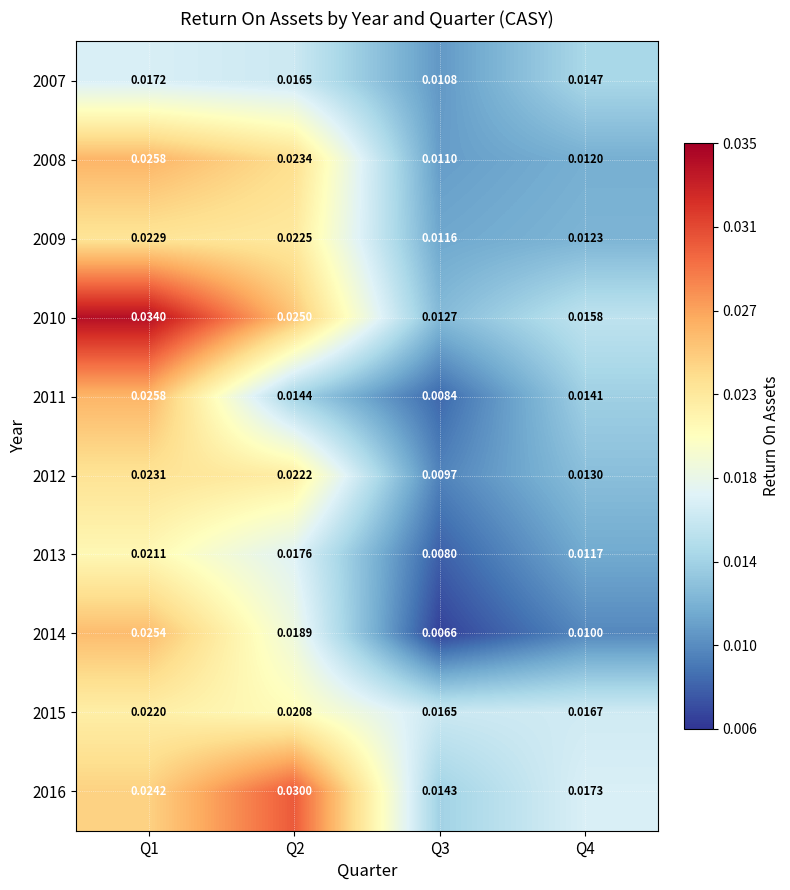

Is the value of 2008 at Q3 greater than the value of 2007 at Q4?

No